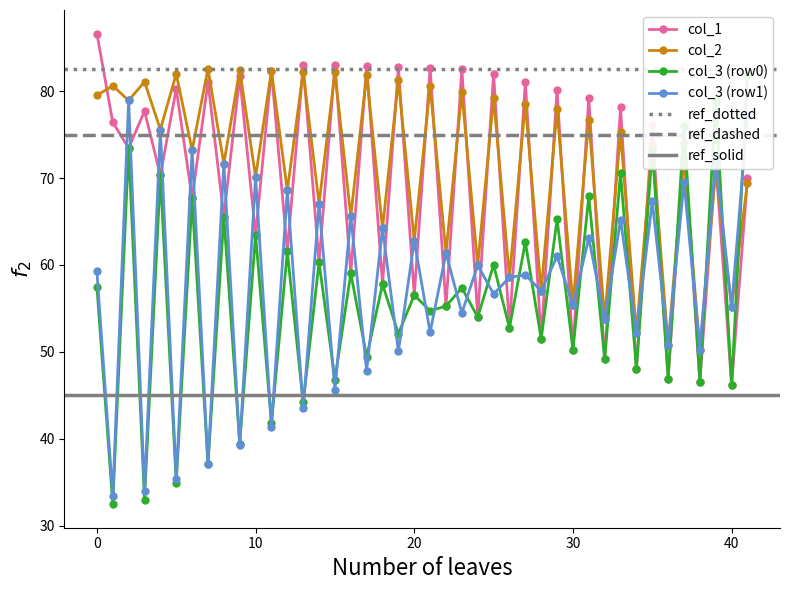

What value does the col_3 series have at 1?

33.4